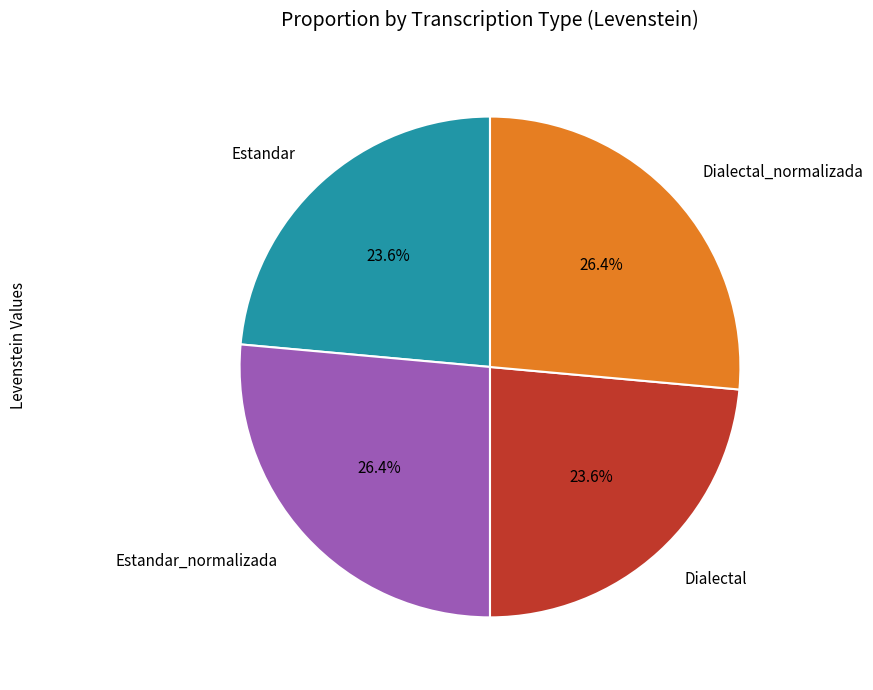

Approximately how many times larger is the value at Estandar_normalizada compared to Estandar?

1.1